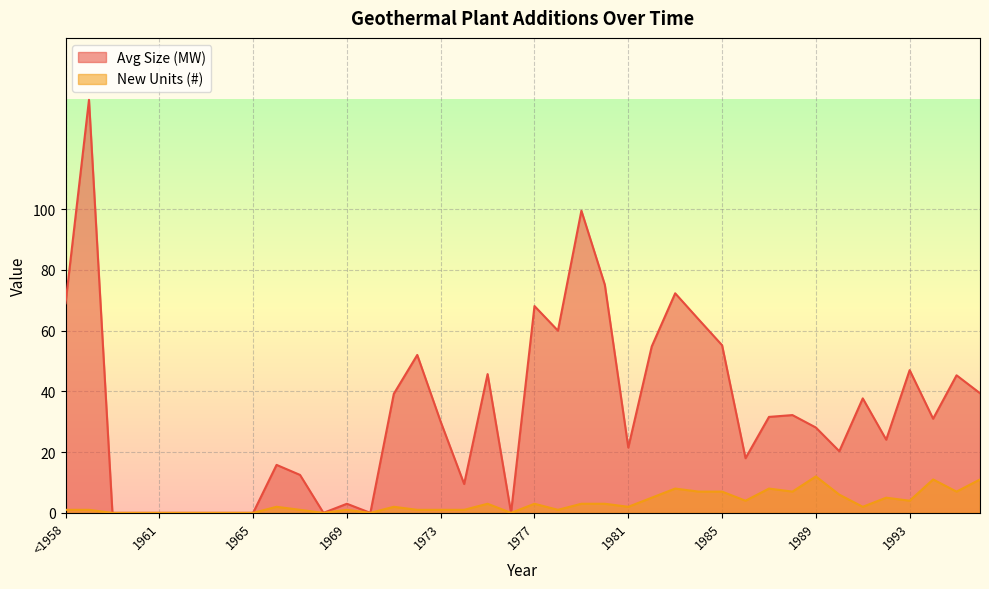

Reading left to right, transcribe all the data shown in this chart.

Avg Size (MW): 69.0	136.0	0.0	0.0	0.0	0.0	0.0	0.0	0.0	15.8	12.5	0.0	3.0	0.0	39.2	52.0	30.0	9.5	45.7	0.0	68.1	60.0	99.5	75.1	21.5	54.8	72.3	63.7	55.2	18.0	31.6	32.2	28.1	20.3	37.7	24.1	47.0	31.0	45.3	39.4
New Units (#): 1.0	1.0	0.0	0.0	0.0	0.0	0.0	0.0	0.0	2.0	1.0	0.0	1.0	0.0	2.0	1.0	1.0	1.0	3.0	0.0	3.0	1.0	3.0	3.0	2.0	5.0	8.0	7.0	7.0	4.0	8.0	7.0	12.0	6.0	2.0	5.0	4.0	11.0	7.0	11.0